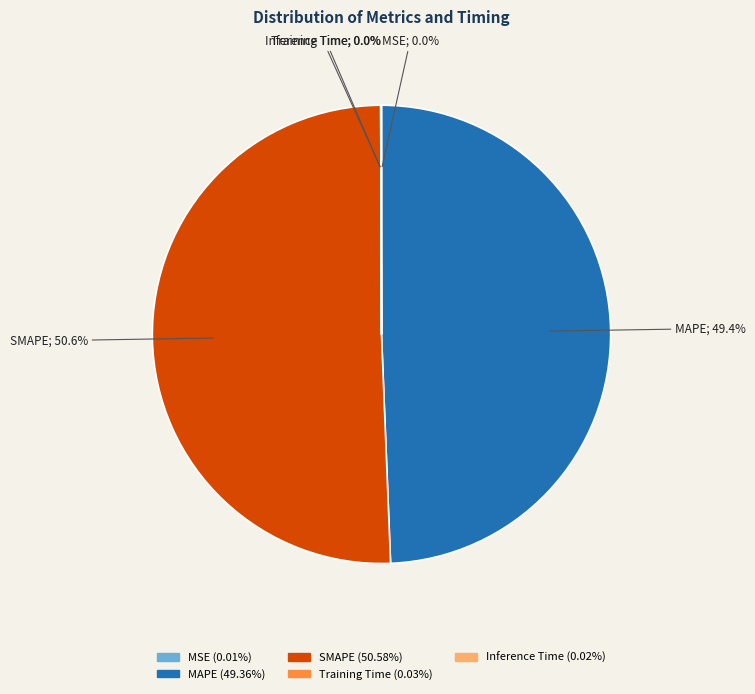

Which slice is the largest?

SMAPE